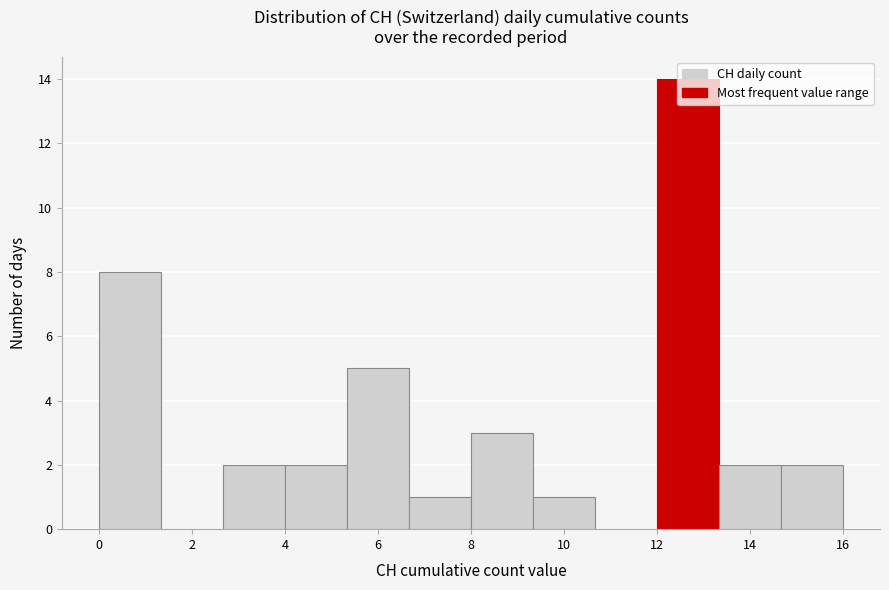

What is the height of the bar covering 14.6 to 16.0 on the x-axis? Neither the bar edges nor the heights are printed on the chart, so give them approximately, as read against the axes.

2